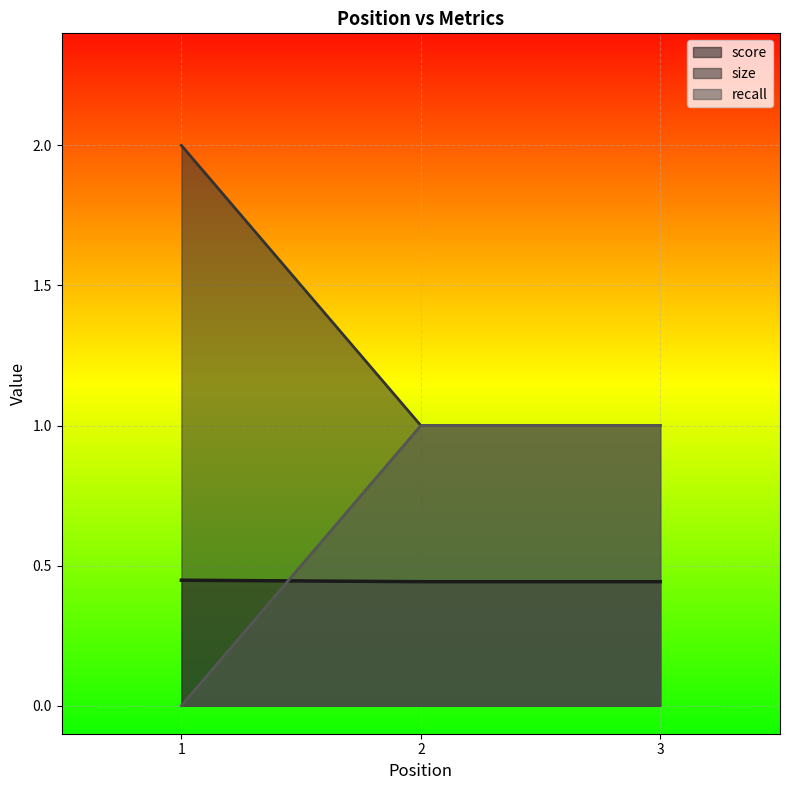

How many lines are shown in the chart?

3